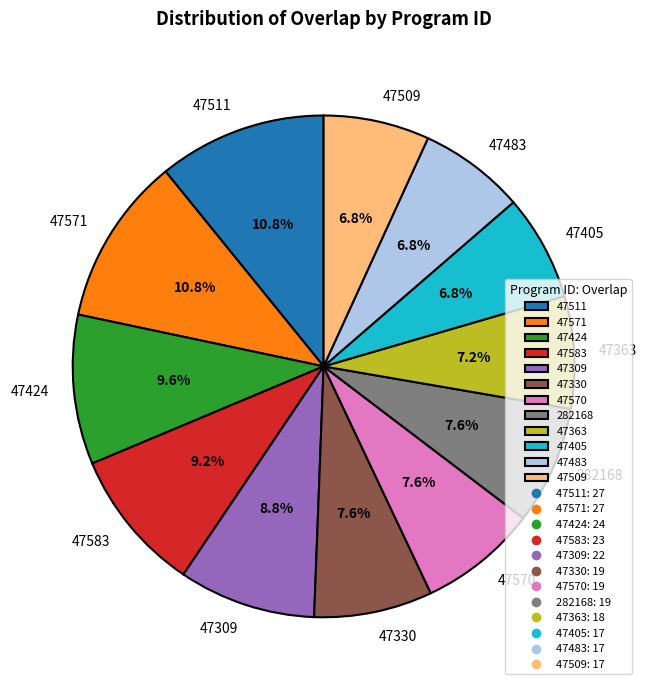

To the nearest percent, what percentage of the pie is 47511?

11%